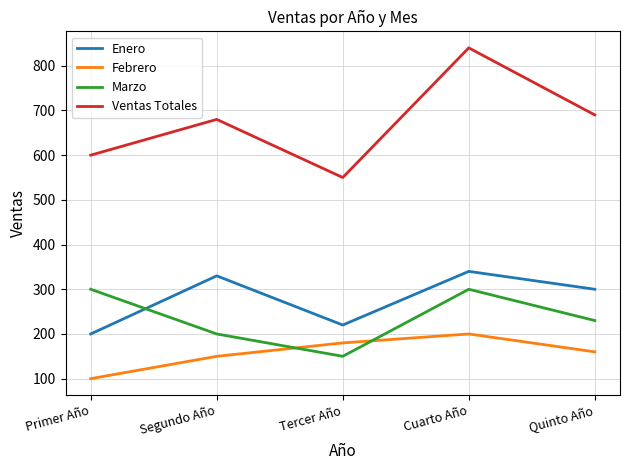

At how many categories does at least one series exceed 763?

1